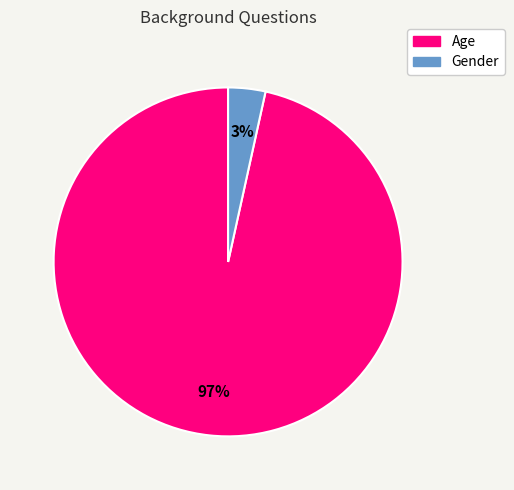

Is the sum of Gender and Age greater than half?

Yes